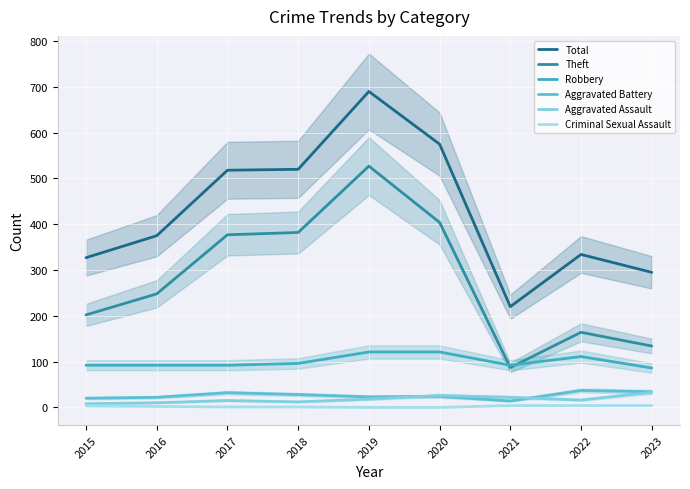

List the labels in order of Criminal Sexual Assault value, largest first.

2021, 2022, 2023, 2015, 2016, 2017, 2018, 2019, 2020